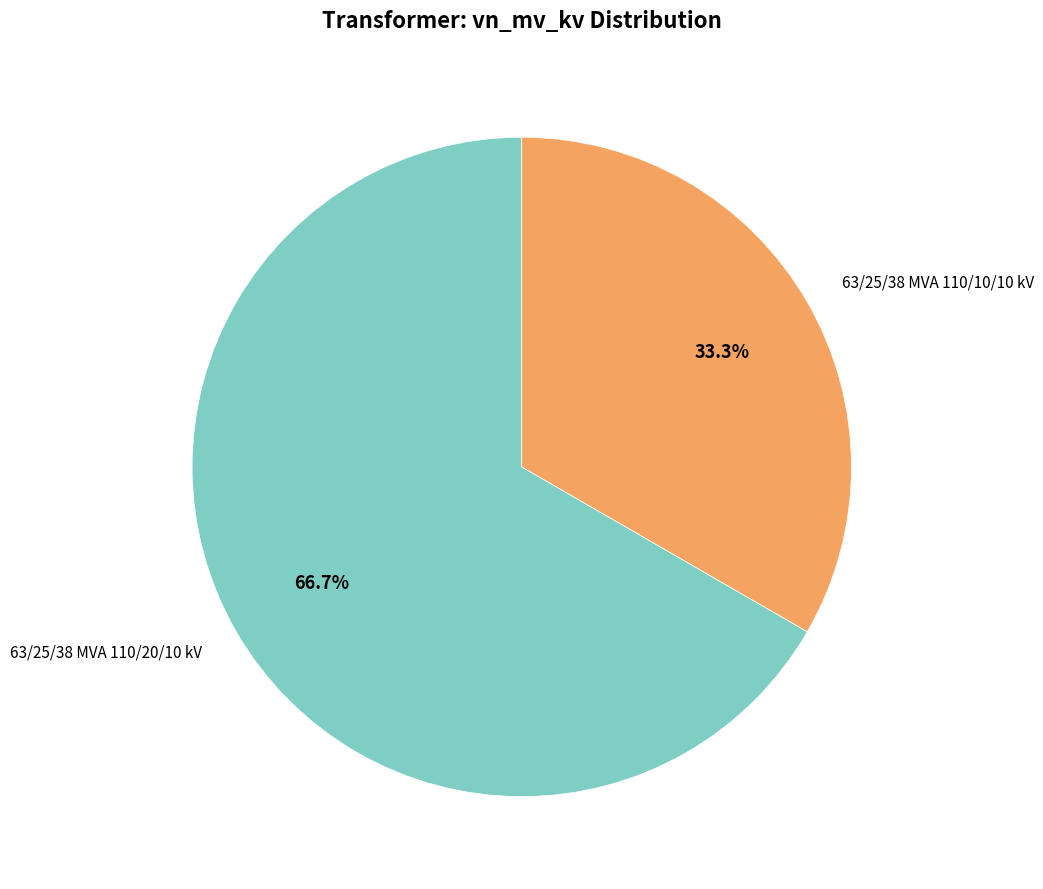

Which slice is the smallest?

63/25/38 MVA 110/10/10 kV